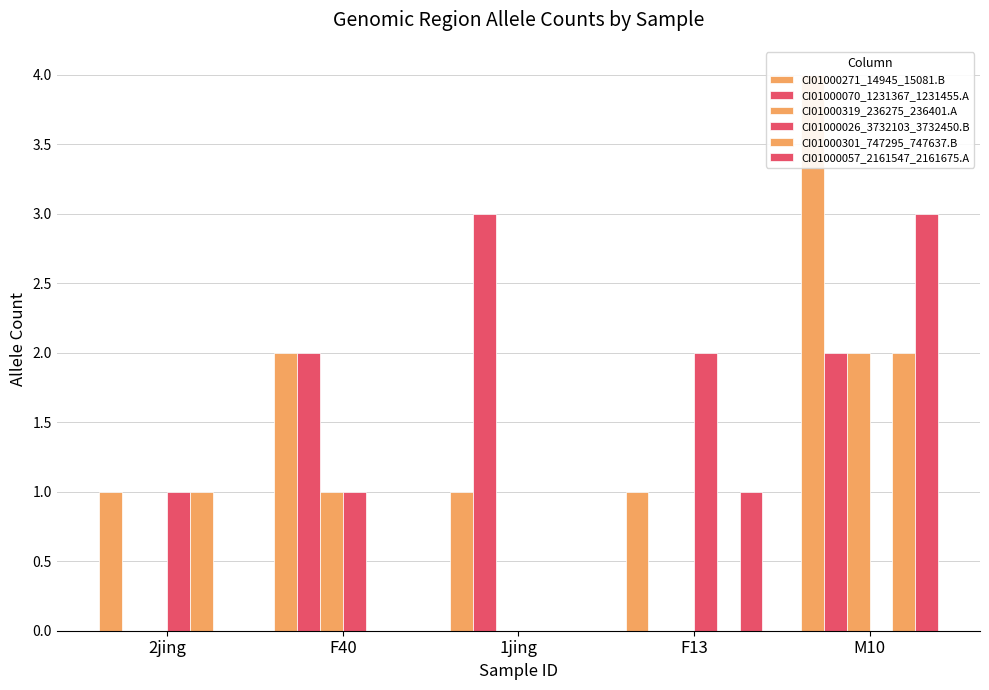

The value of CI01000271_14945_15081.B at M10 is 2. True or false?

False